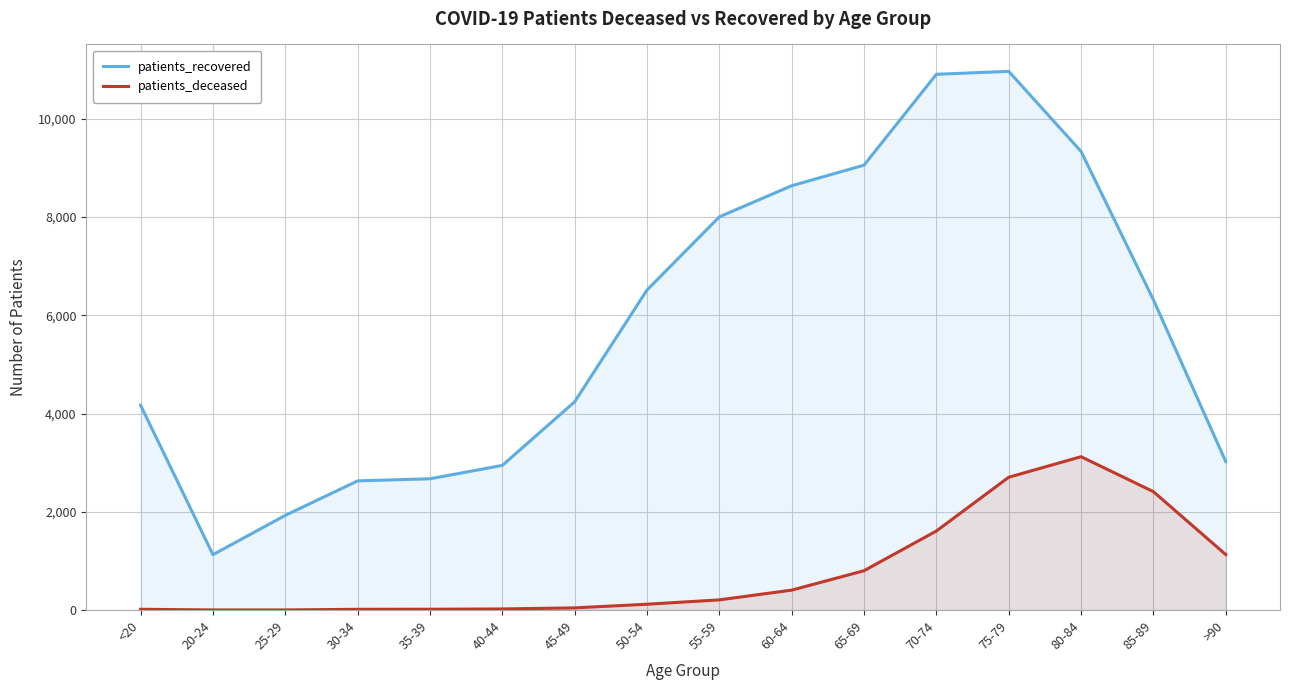

What is the difference between the maximum and minimum values in the patients_recovered series?

9834